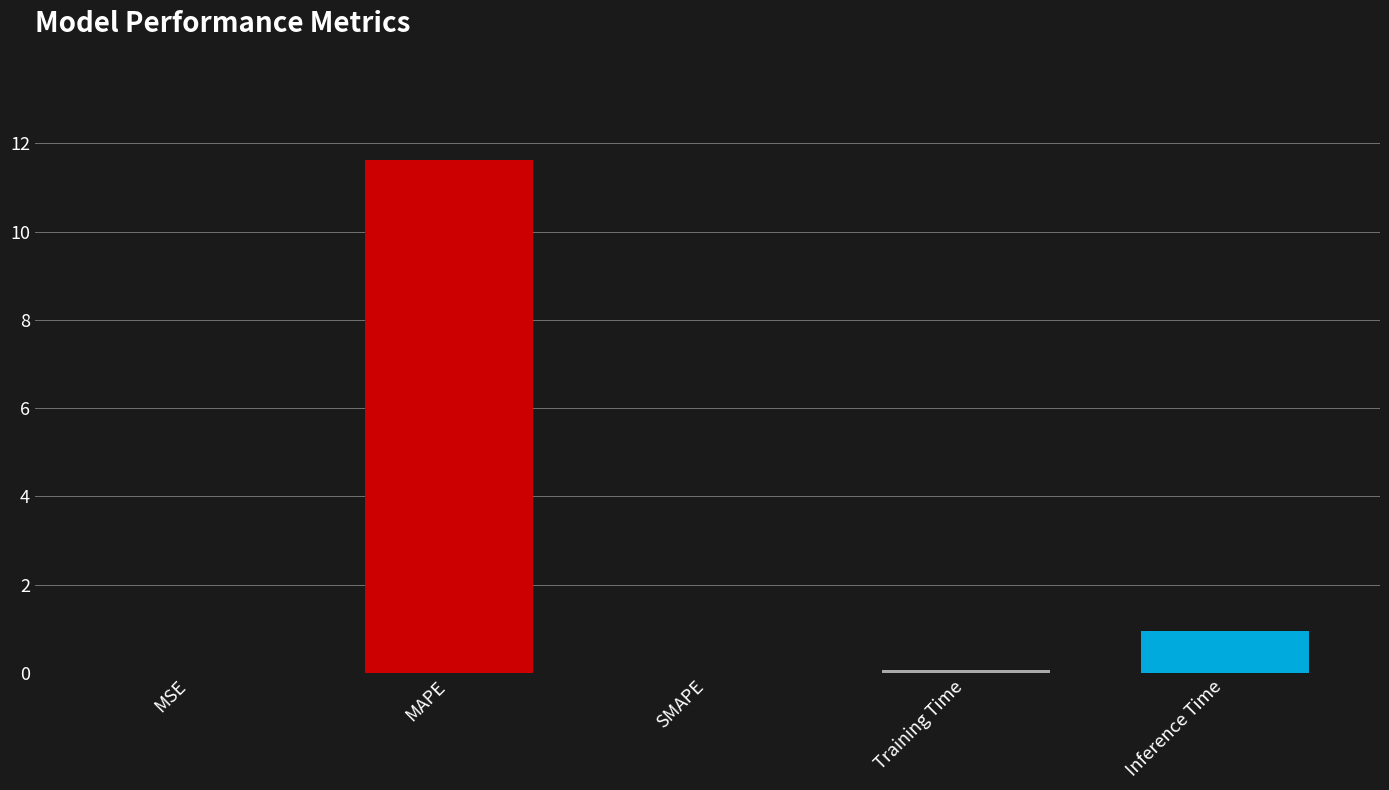

What is the sum of all values?

12.7